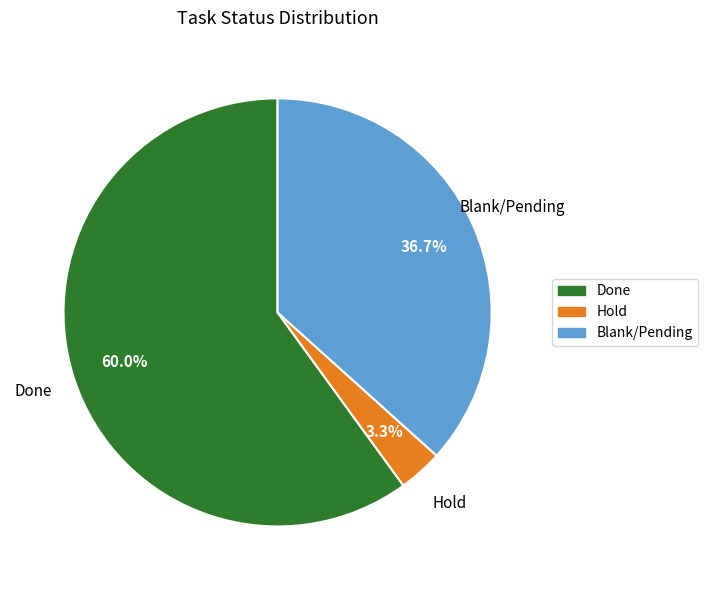

What percentage is NOT represented by Hold?

96.7%